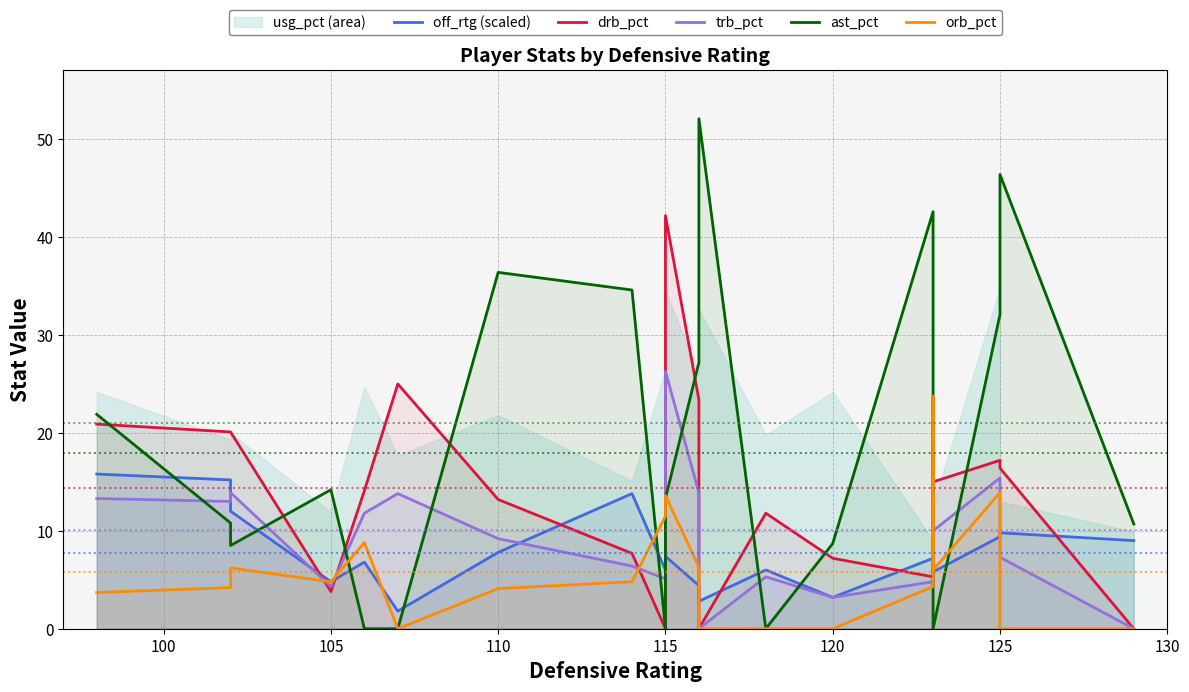

How many times do orb_pct and ast_pct cross each other?

5